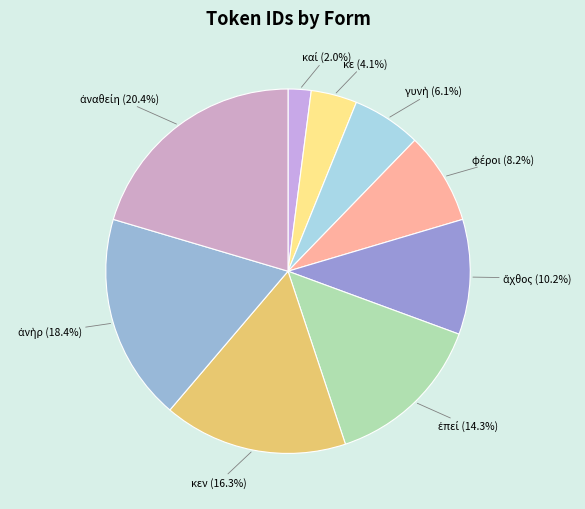

Is there any slice that represents more than half of the pie?

No